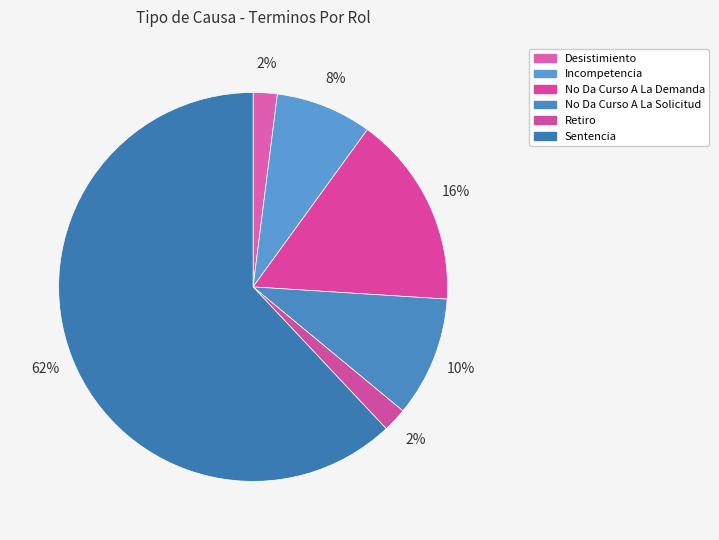

Approximately how many times larger is the value at Desistimiento compared to No Da Curso A La Solicitud?

0.2